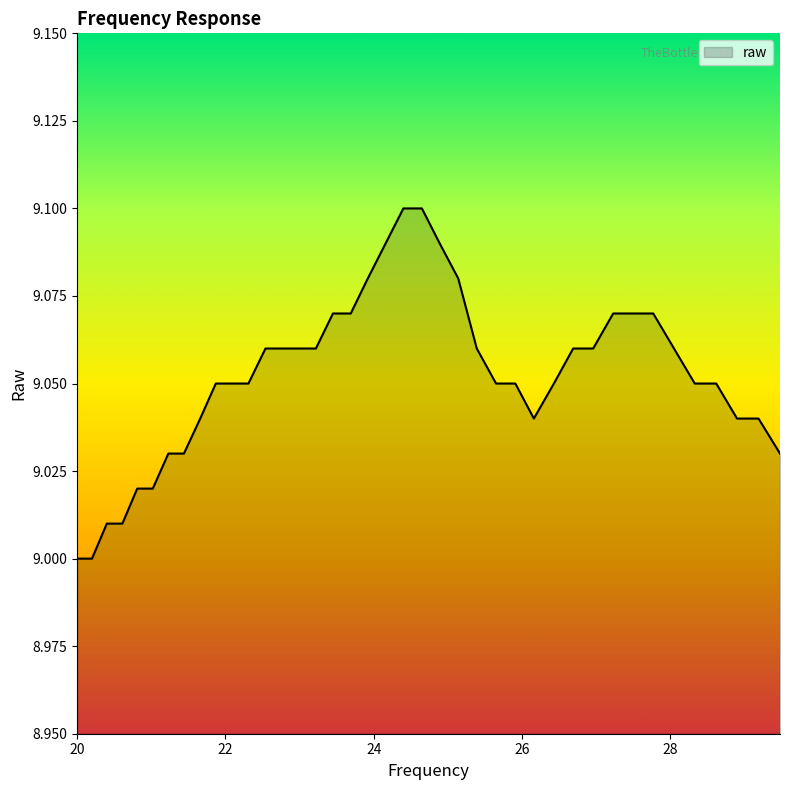

Reading left to right, list all the values displayed in this chart.

20.0=9.0	20.2=9.0	20.4=9.0	20.61=9.0	20.81=9.0	21.02=9.0	21.23=9.0	21.44=9.0	21.66=9.0	21.87=9.1	22.09=9.1	22.31=9.1	22.54=9.1	22.76=9.1	22.99=9.1	23.22=9.1	23.45=9.1	23.69=9.1	23.92=9.1	24.16=9.1	24.4=9.1	24.65=9.1	24.89=9.1	25.14=9.1	25.39=9.1	25.65=9.1	25.91=9.1	26.16=9.0	26.43=9.1	26.69=9.1	26.96=9.1	27.23=9.1	27.5=9.1	27.77=9.1	28.05=9.1	28.33=9.1	28.62=9.1	28.9=9.0	29.19=9.0	29.48=9.0